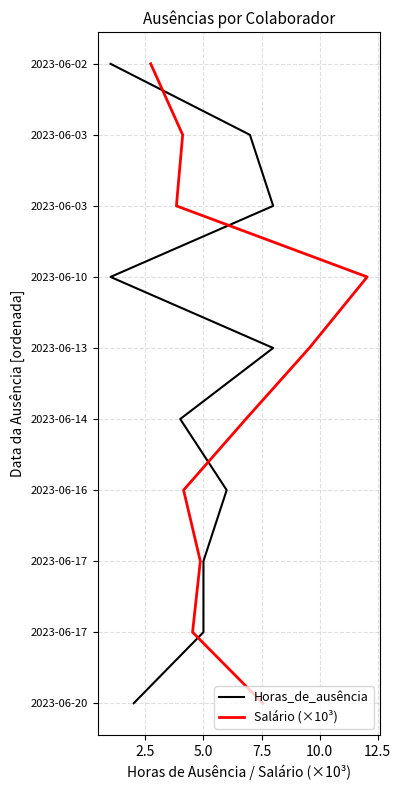

What are all the series names shown in the legend?

Horas_de_ausência, Salário (×10³)